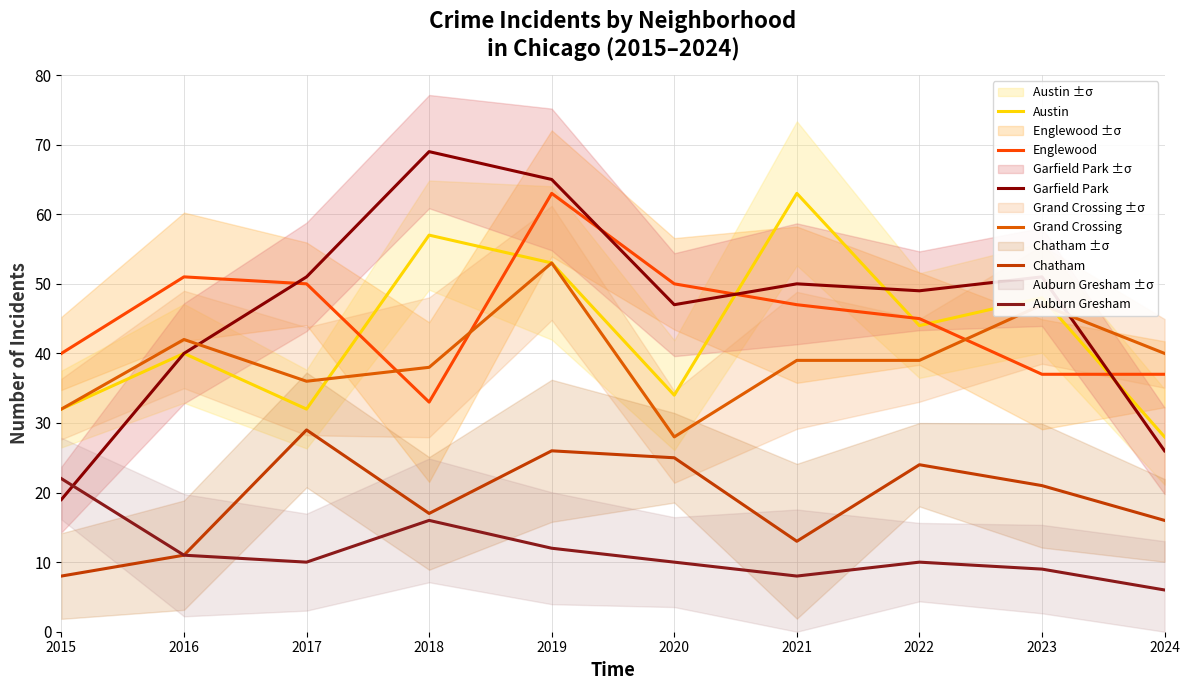

Where is the first local minimum for Englewood?

2018